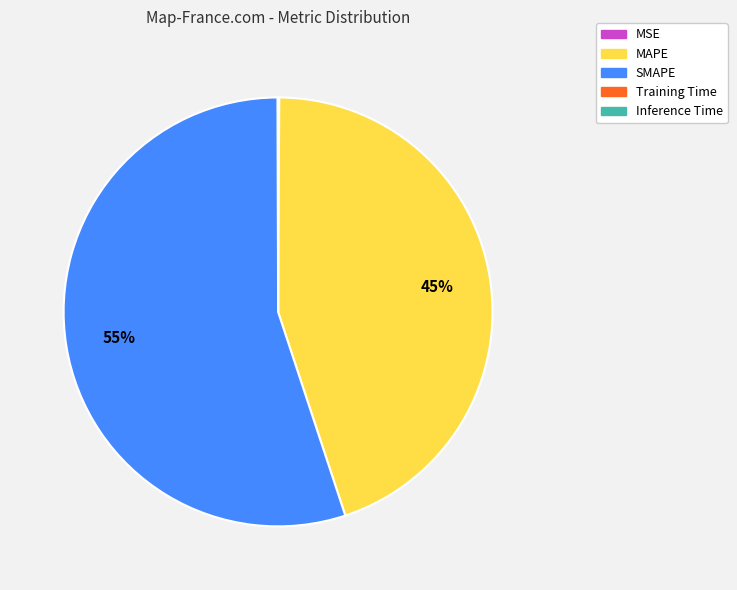

To the nearest percent, what is the average slice percentage?

20%